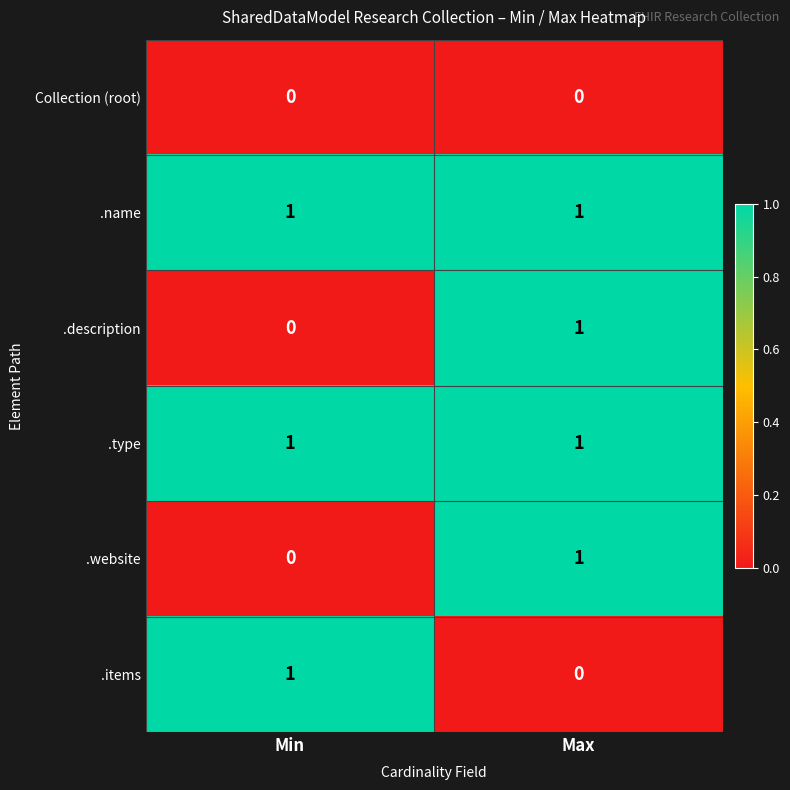

True or false: .name has a value of 2 at Max.

False